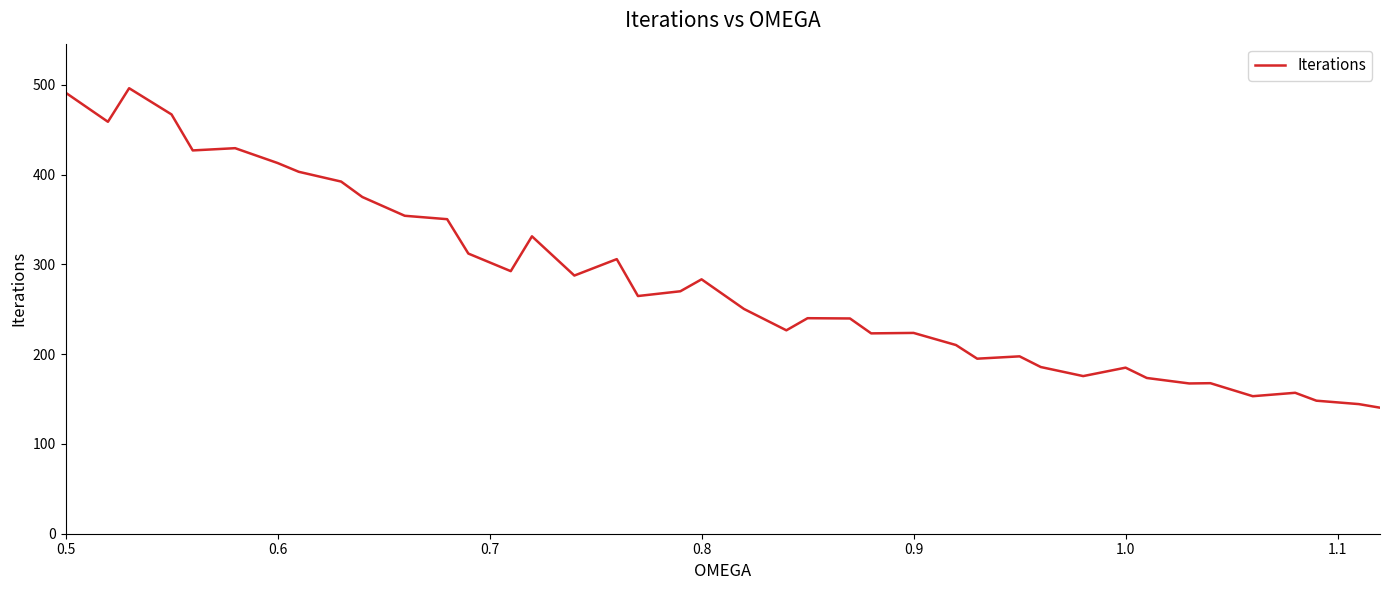

What is the difference between the maximum and minimum values?

355.9